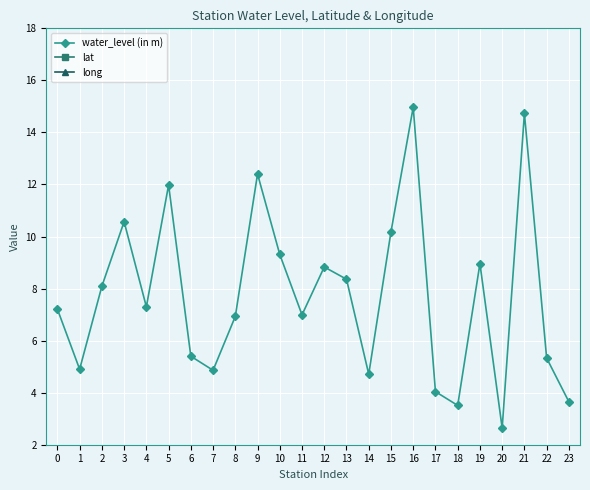

What is the difference between the water_level (in m) values at 19 and 10?

0.3